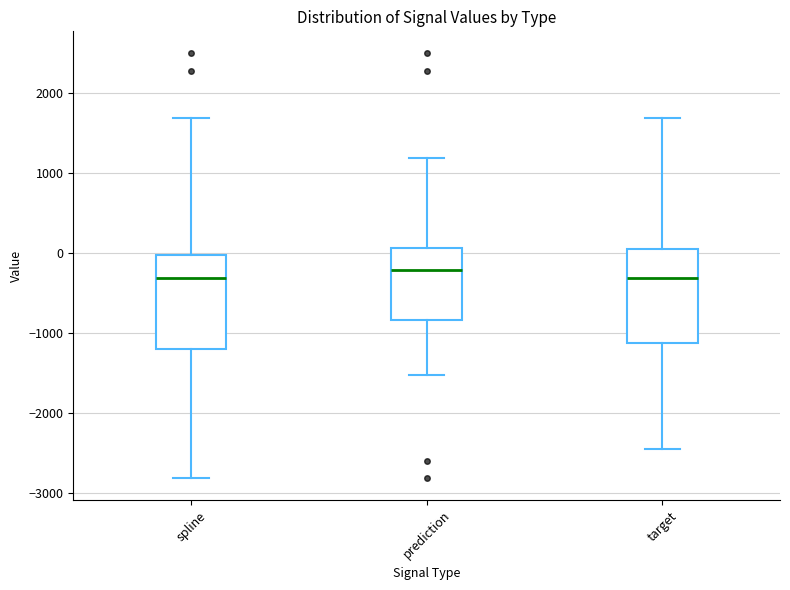

Reading left to right, transcribe this box plot: for each box, give where its median line is, the range the box spans, and where its two whiskers end, as read against the y-axis. The values are not printed on the chart, so give them approximately, as read against the axis.

spline: median -300, box -1200 to 0, whiskers -2800 to 1700
prediction: median -200, box -800 to 100, whiskers -1500 to 1200
target: median -300, box -1100 to 100, whiskers -2500 to 1700